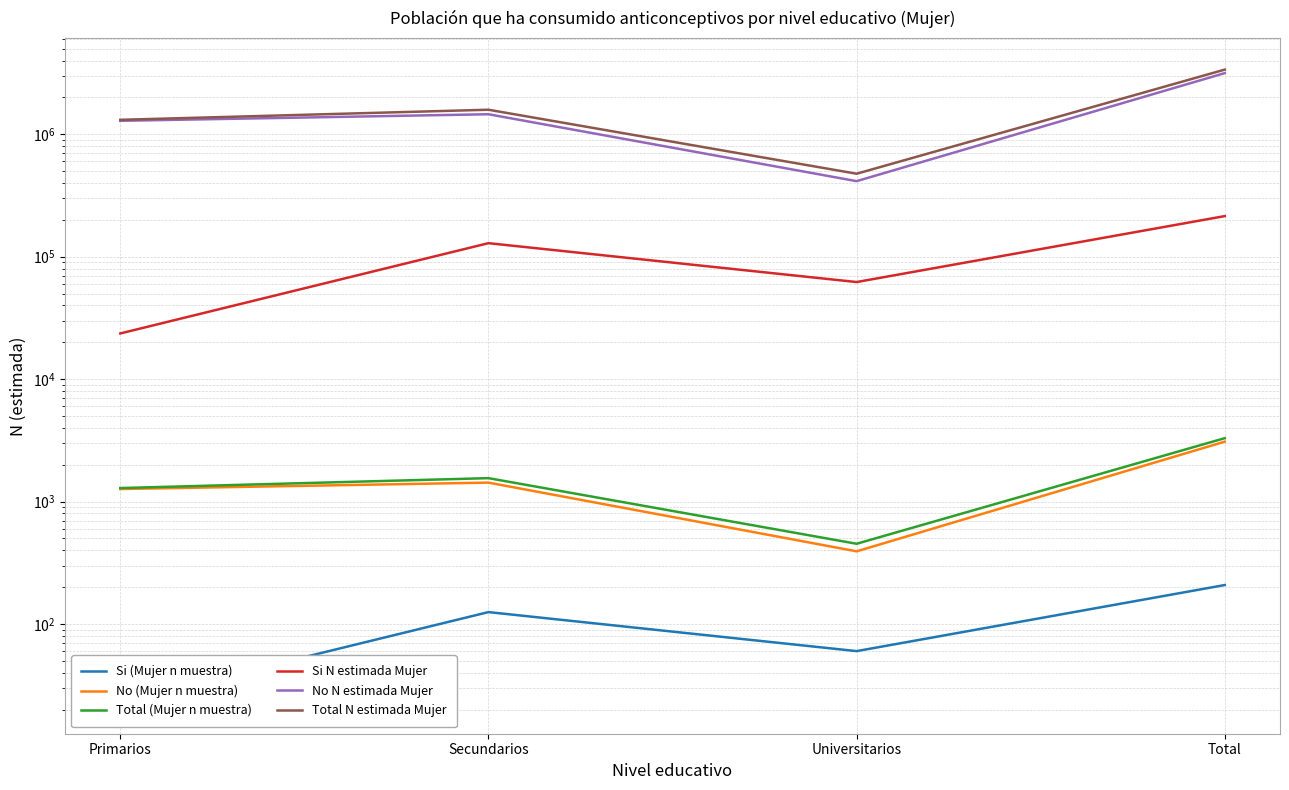

True or false: No (Mujer n muestra) has a value of 1428 at Secundarios.

True